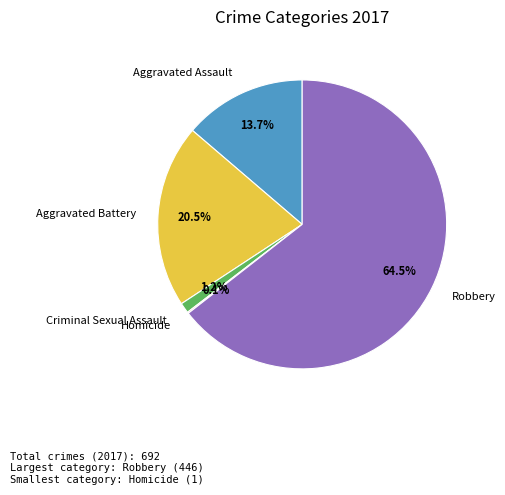

Which slice is the largest?

Robbery